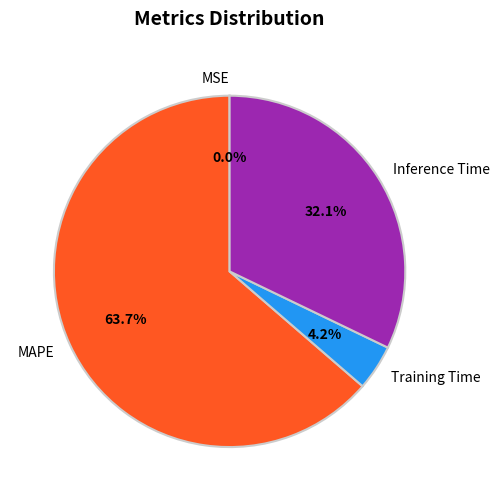

Which slice represents more than half of the pie?

MAPE